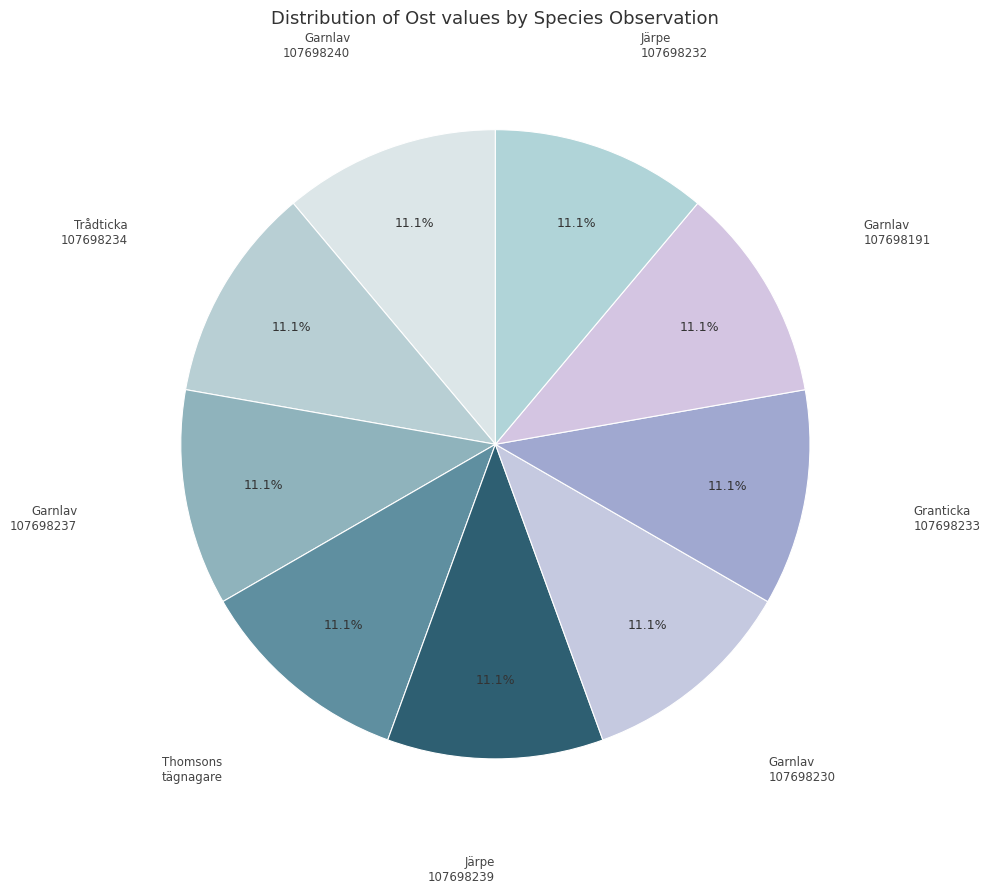

Approximately how many times larger is the value at Garnlav 107698237 compared to Garnlav 107698240?

1.0